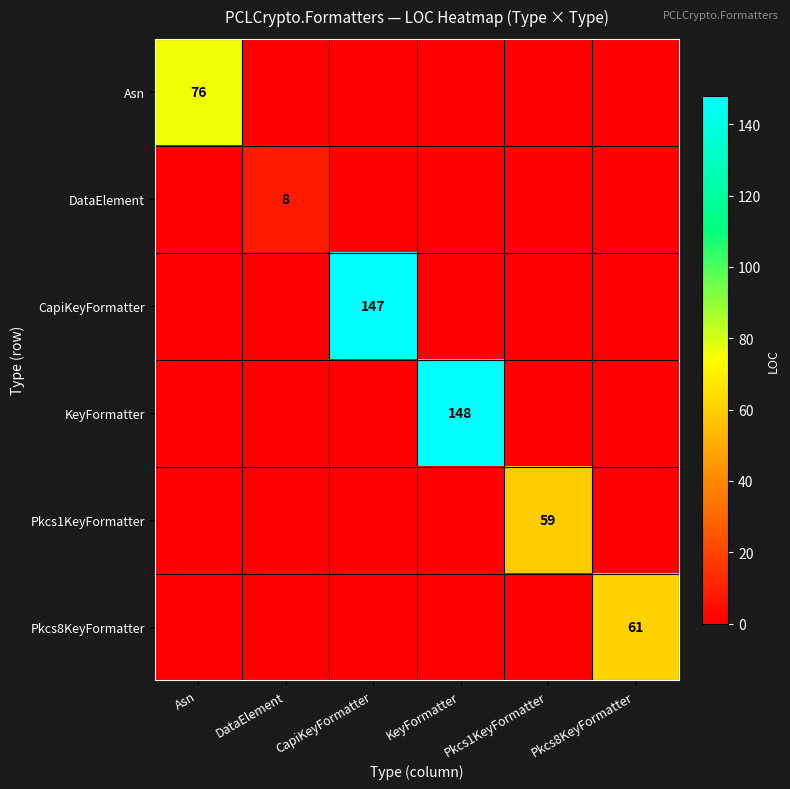

At how many categories does at least one series exceed 96?

2